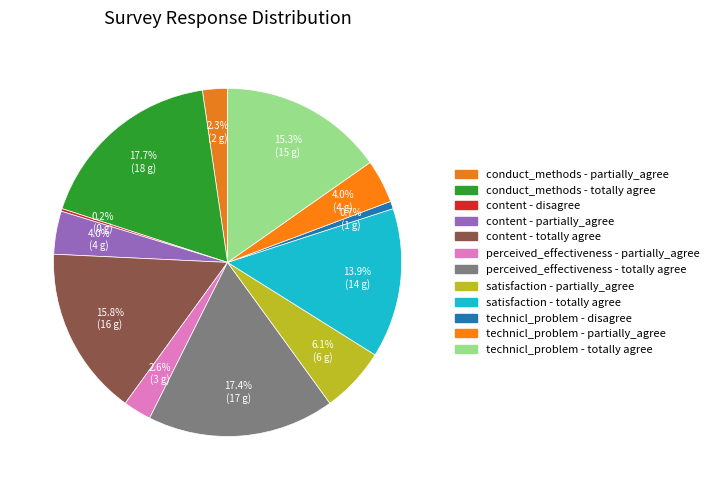

Is perceived_effectiveness - totally agree the majority of the pie?

No